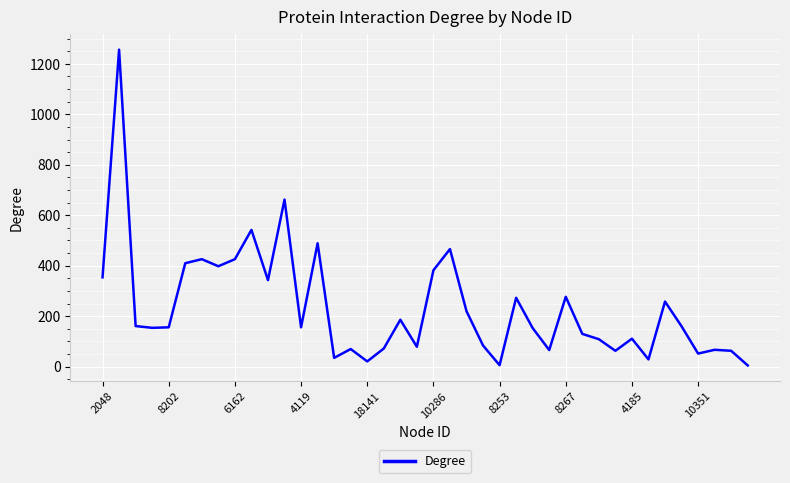

What is the maximum value shown in the chart?

1256